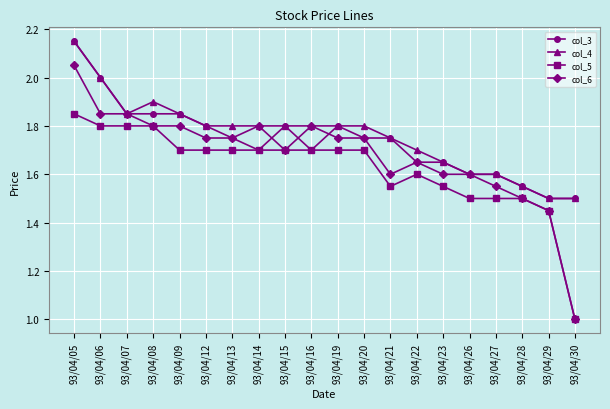

True or false: col_5 and col_4 intersect in this chart.

False